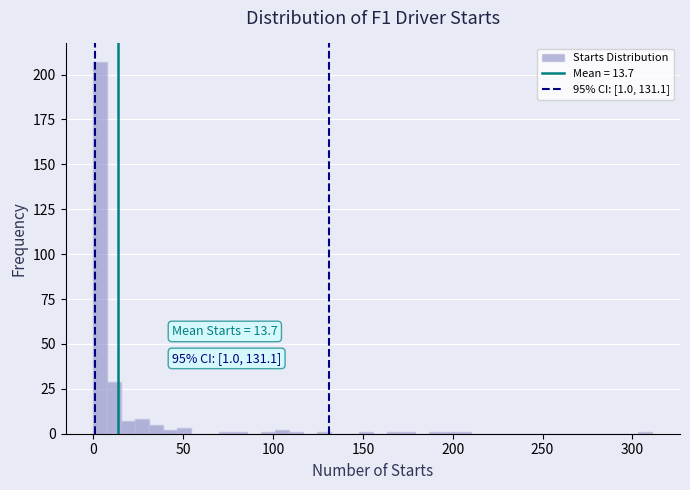

Read against the x-axis, roughly where is the centre of the tallest bar?

5